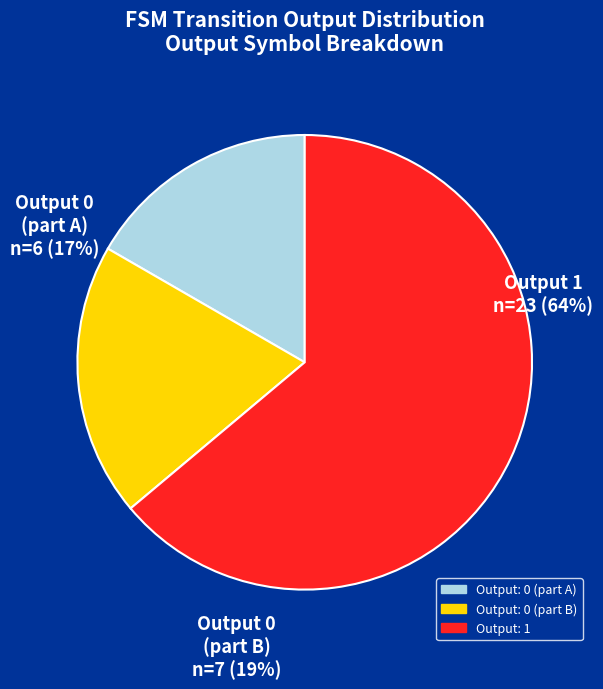

Which slice represents more than half of the pie?

Output 1